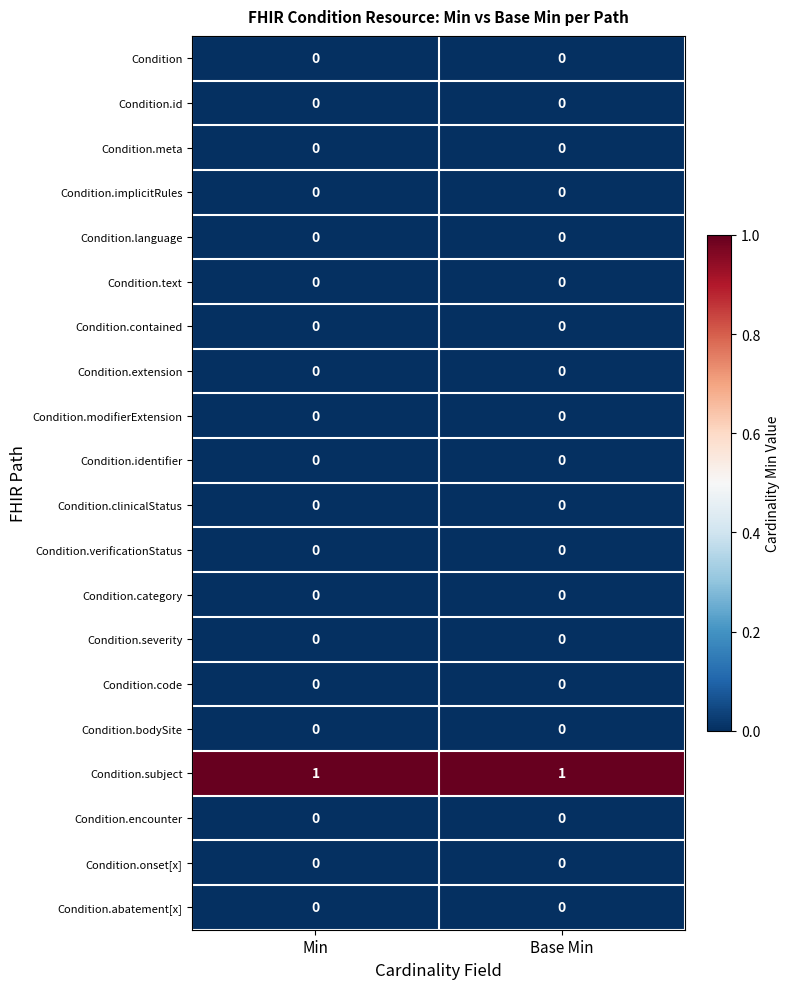

Which series has the largest total across all categories?

Condition.subject